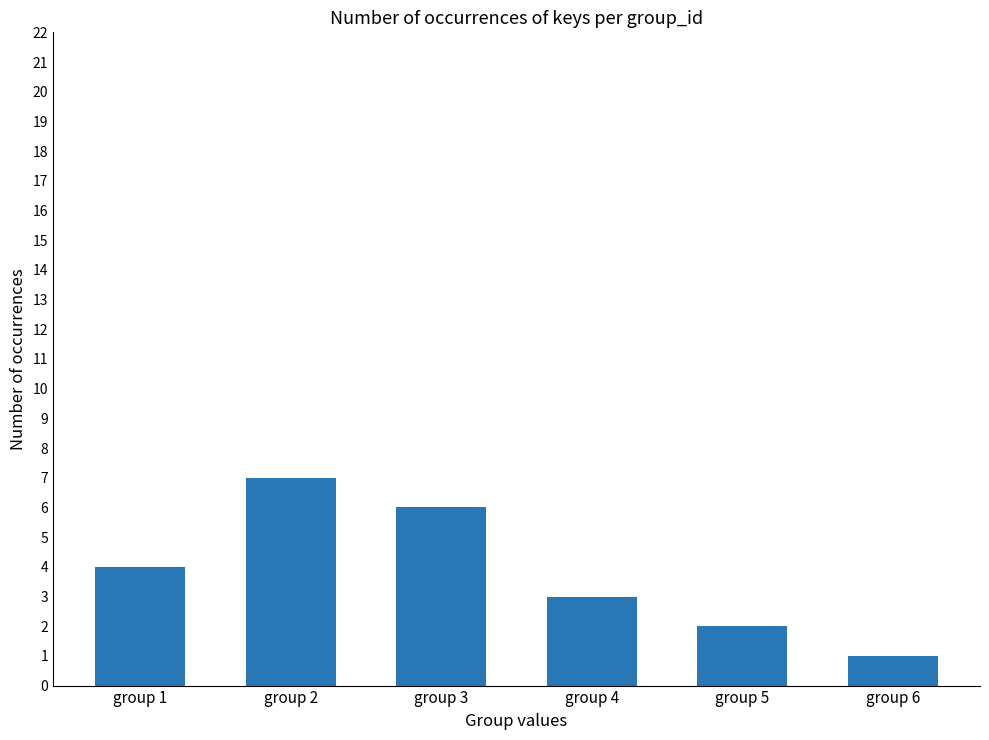

Rank the categories by value from highest to lowest.

group 2, group 3, group 1, group 4, group 5, group 6